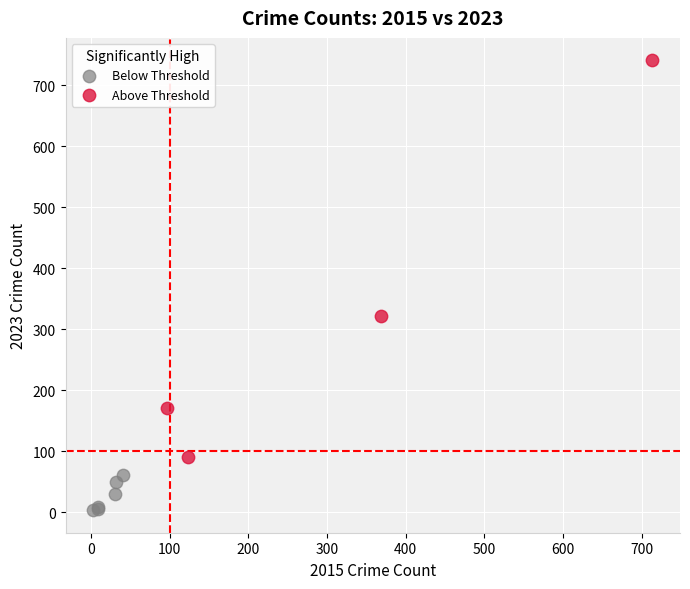

Which series has the largest Y range (max minus min)?

Above Threshold